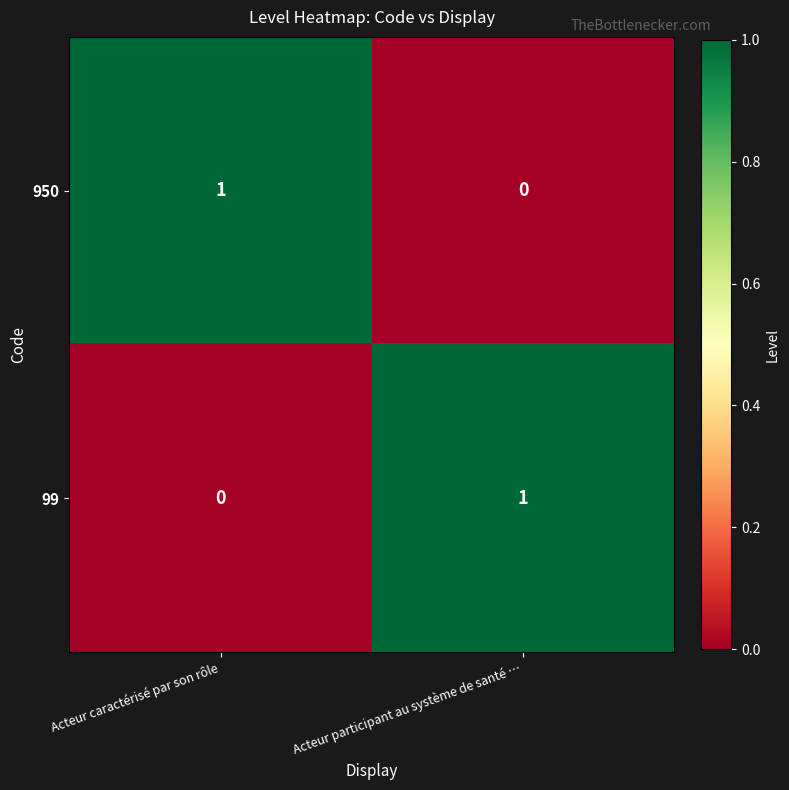

What is the total value across all series at Acteur participant au système de santé …?

1